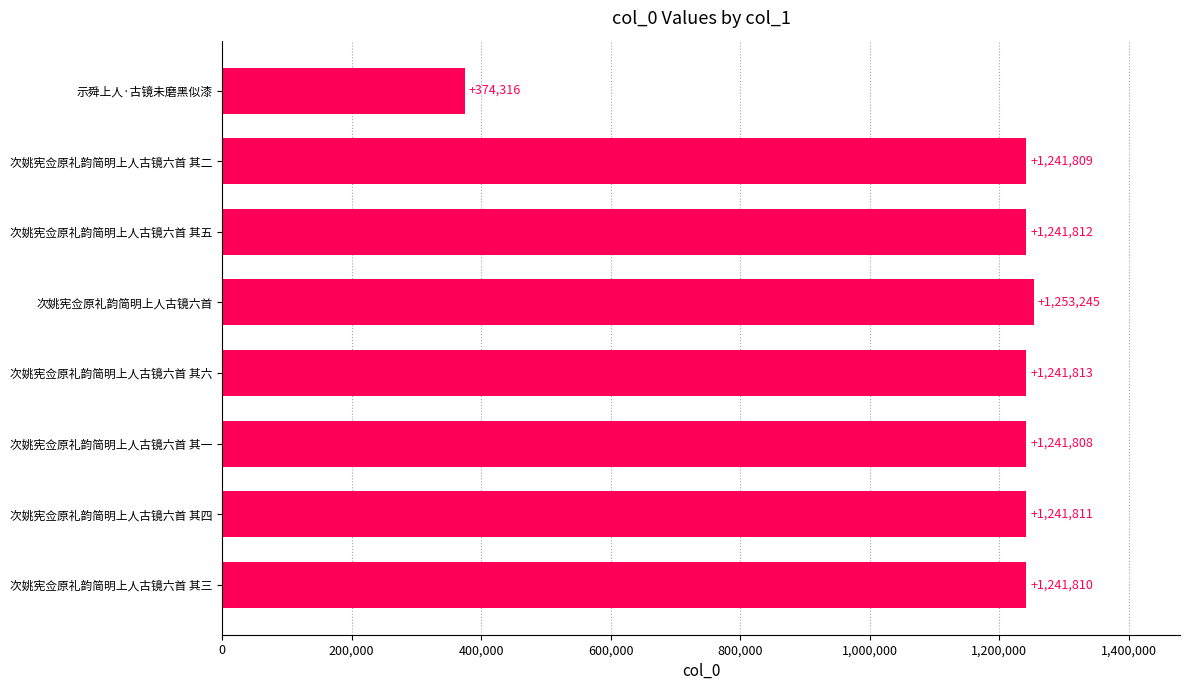

The chart shows a value of 866325 at 次姚宪佥原礼韵简明上人古镜六首 其二. True or false?

False